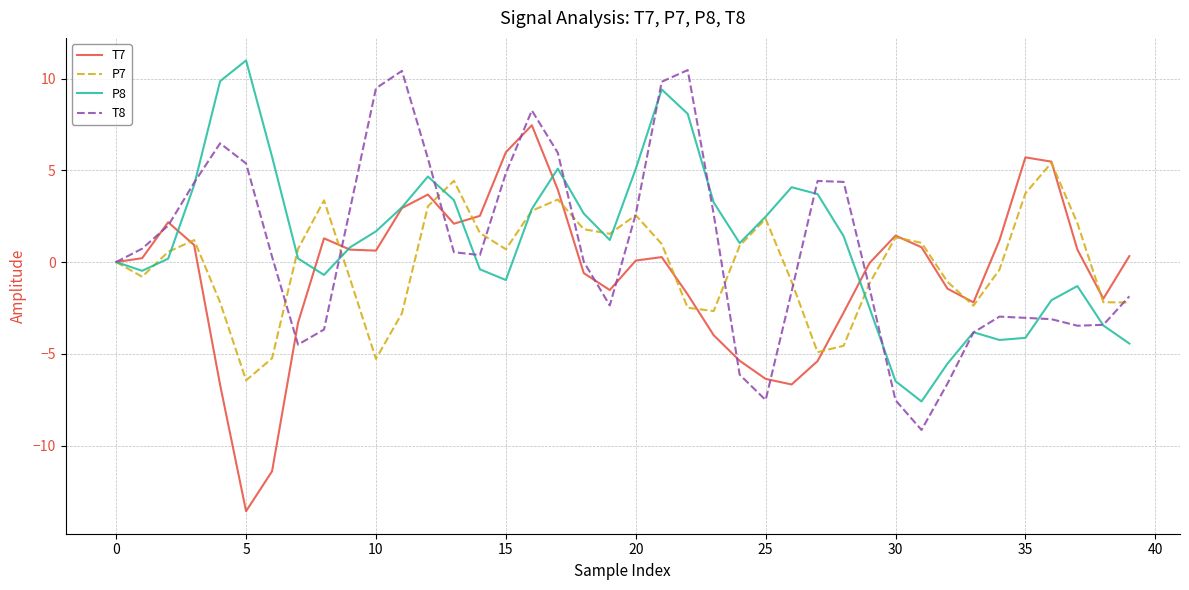

What is the minimum value shown in the chart?

-13.6